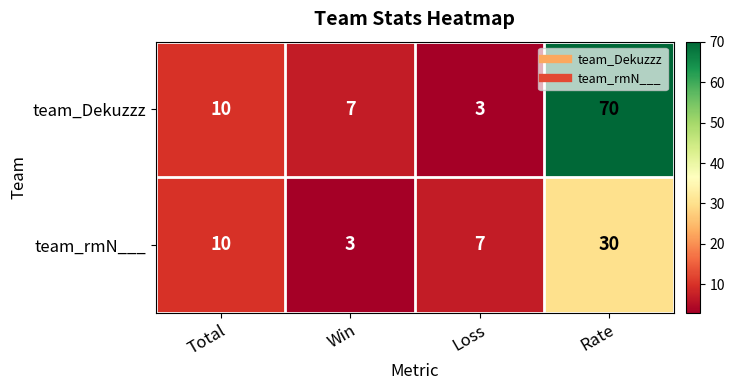

What value does the team_Dekuzzz series have at Loss, to the nearest 5?

5